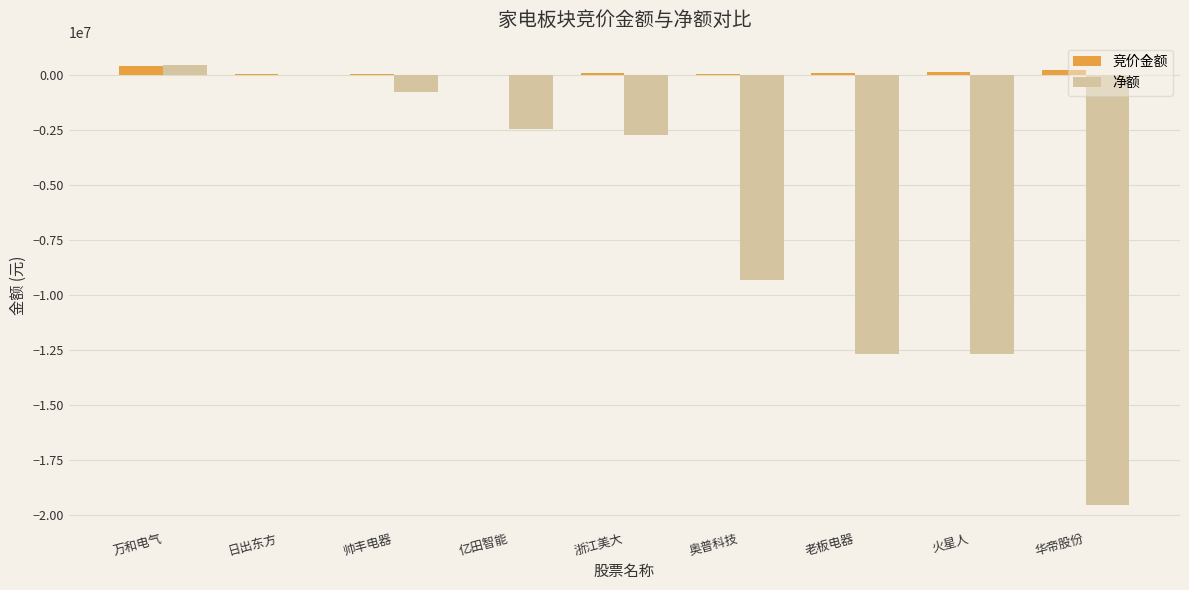

What are all the series names shown in the legend?

竞价金额, 净额